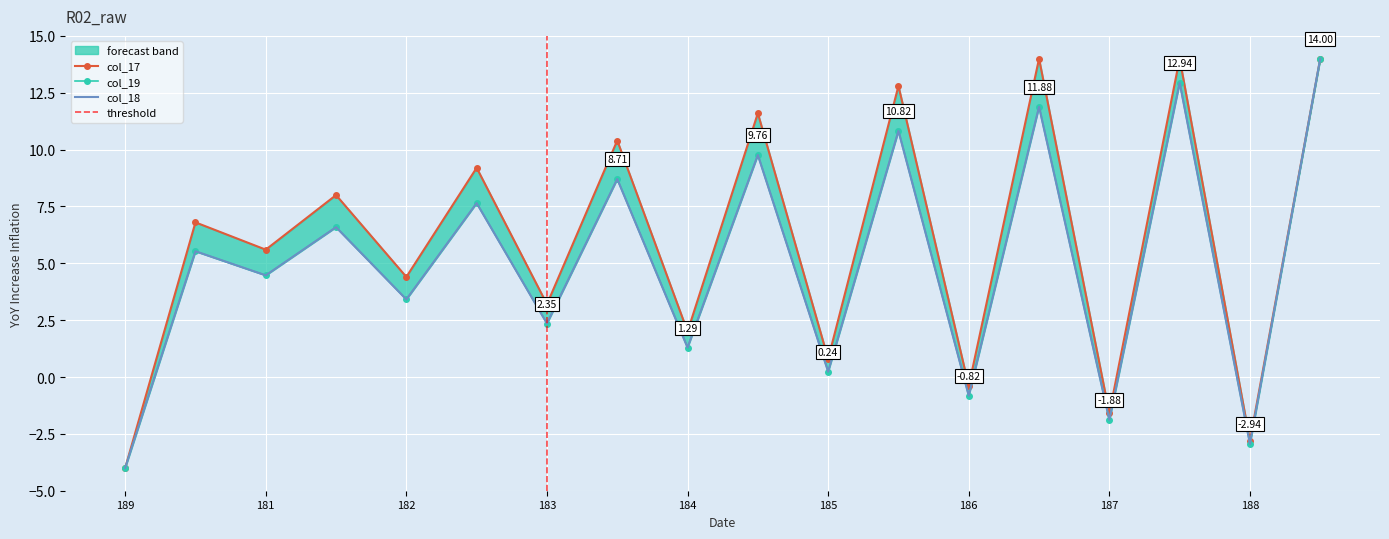

Count the number of data series in this chart.

3